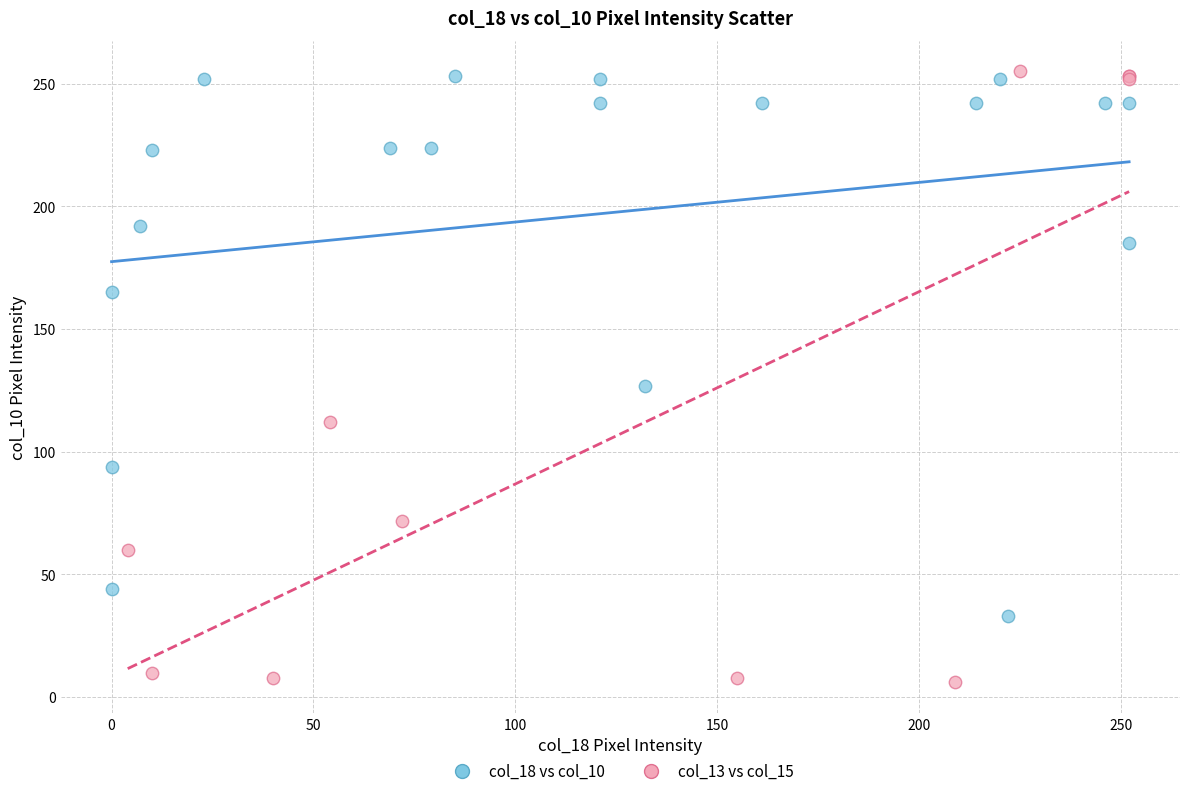

Which series reaches the minimum Y coordinate?

col_13 vs col_15